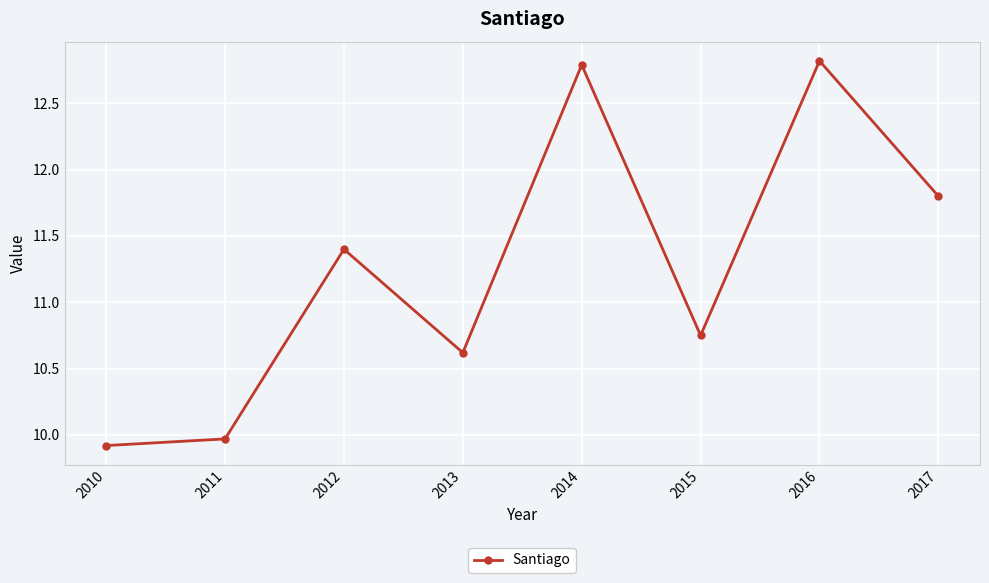

How many distinct data groups are displayed?

1